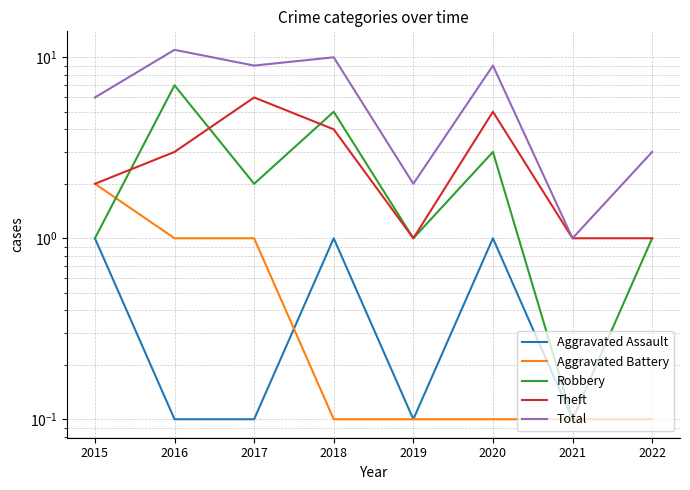

How many data points in Robbery are less than 2?

4